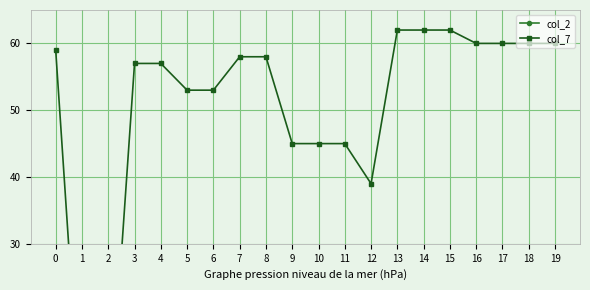

Where do col_7 and col_2 first cross each other?

0 and 1